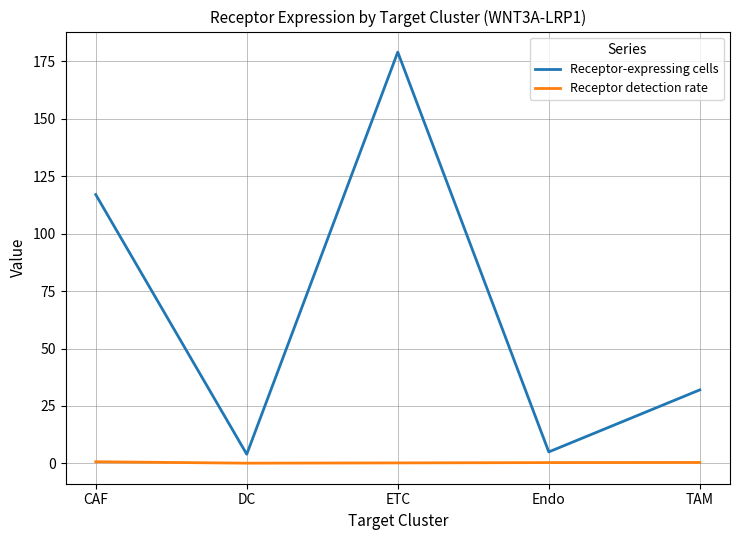

At which label is Receptor-expressing cells closest to 91?

CAF